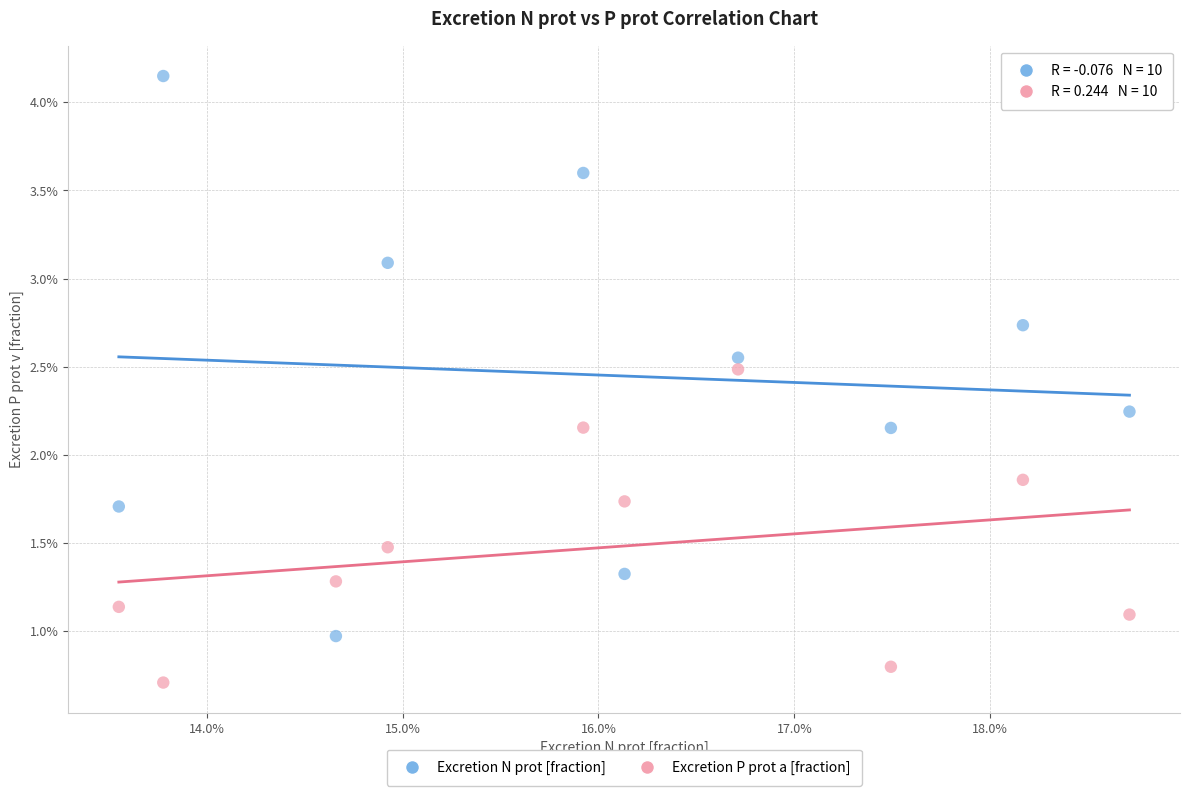

What are all the series names shown in the legend?

Excretion N prot [fraction], Excretion P prot a [fraction]